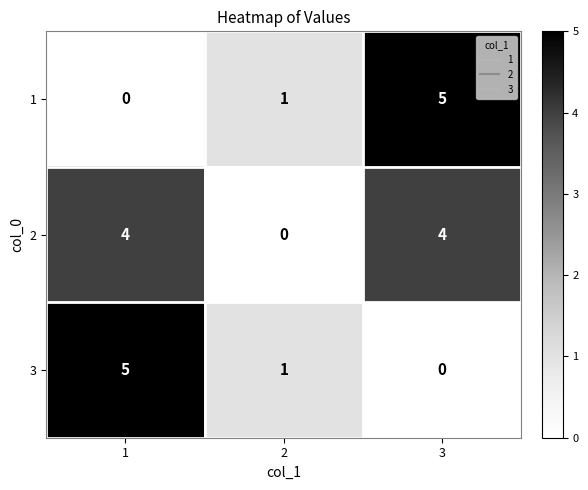

What is the total value across all series at 3?

9